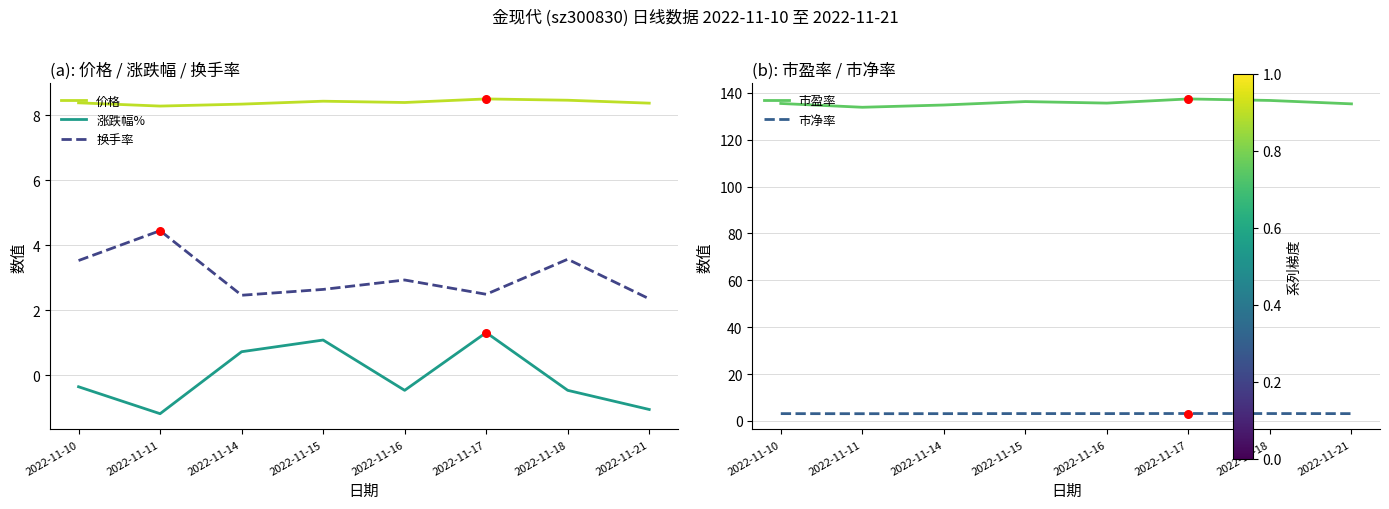

At how many categories does at least one series exceed 11?

8